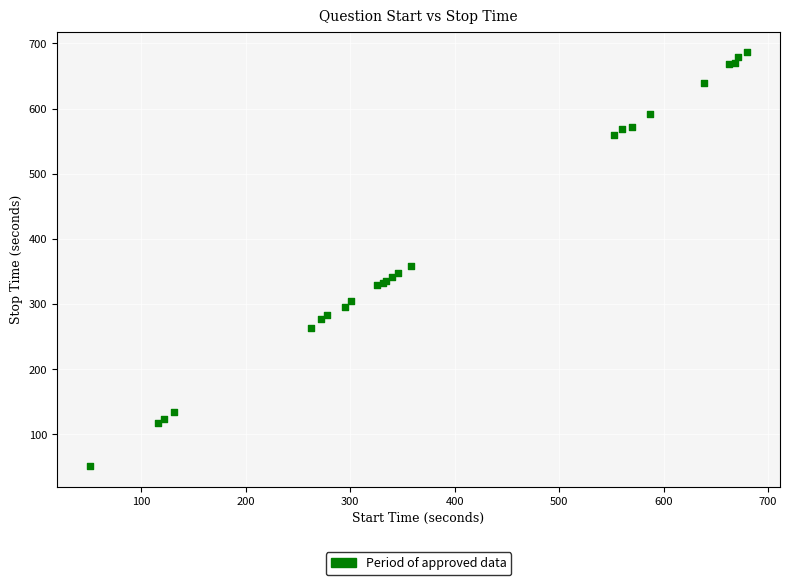

What Y value in the scatter plot is closest to 368?

359.2